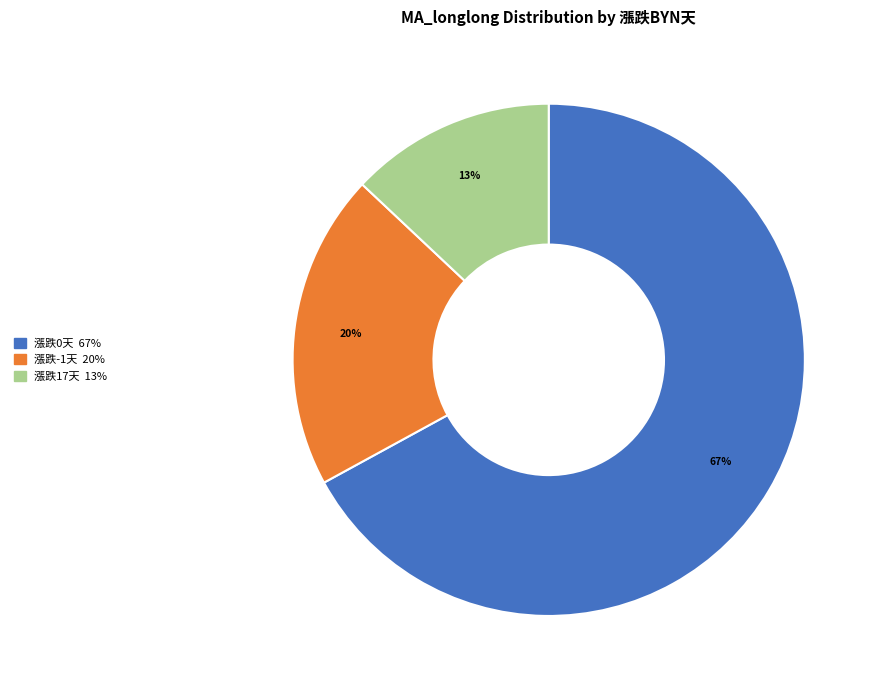

Does any single category account for the majority?

Yes